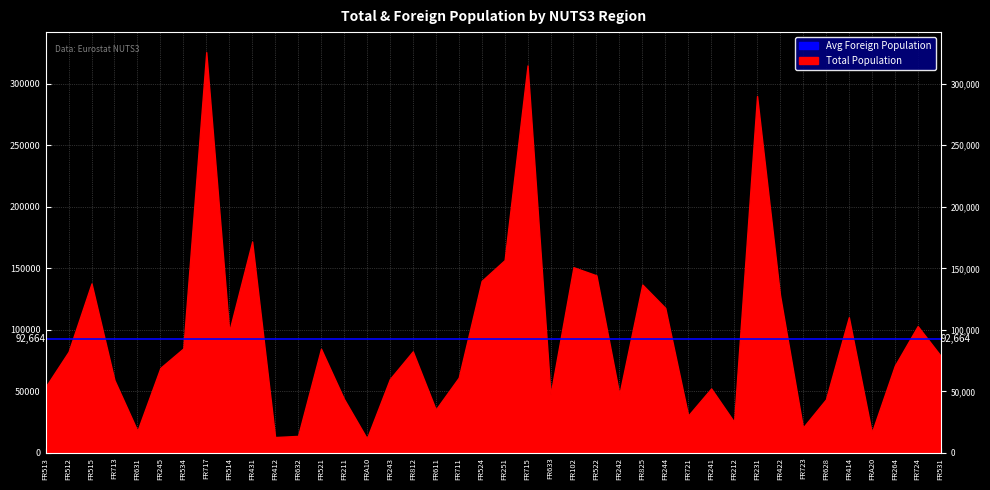

What is the minimum value shown in the chart?

11652